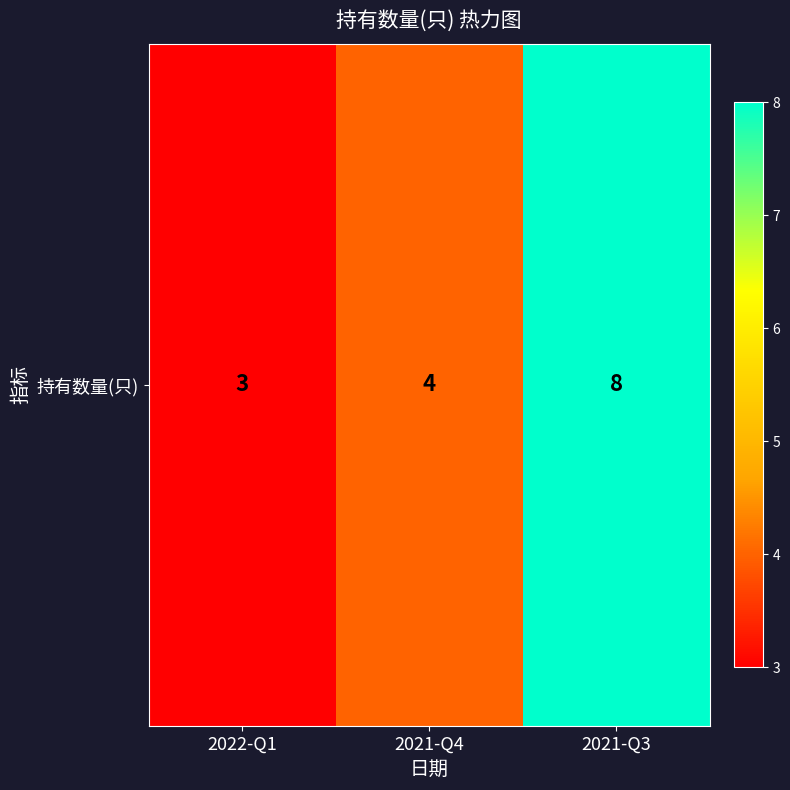

Count the values in the range 3 to 8.

3